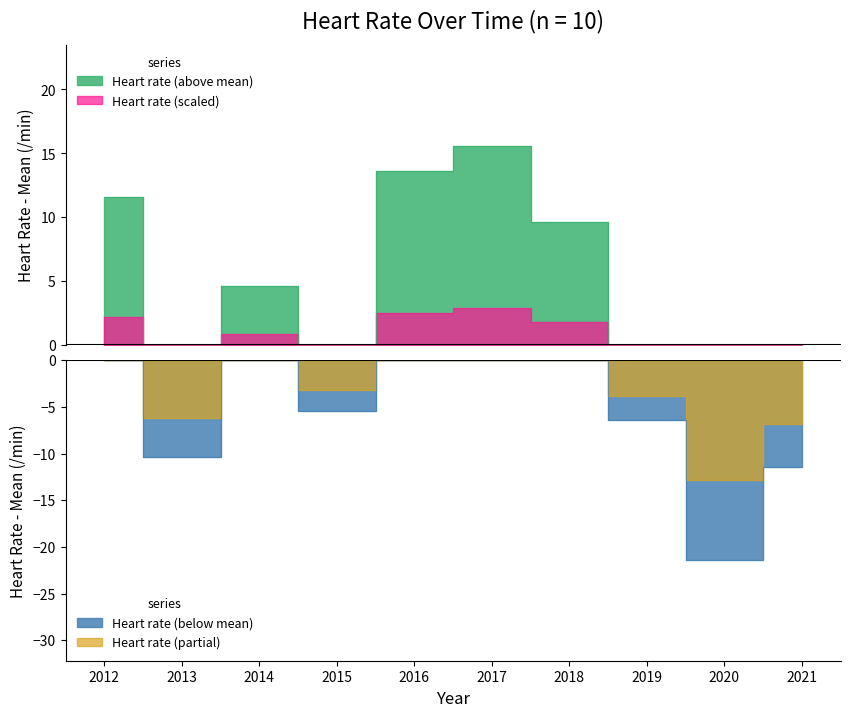

List the labels in order of value, smallest first.

2020, 2021, 2013, 2019, 2015, 2014, 2018, 2012, 2016, 2017